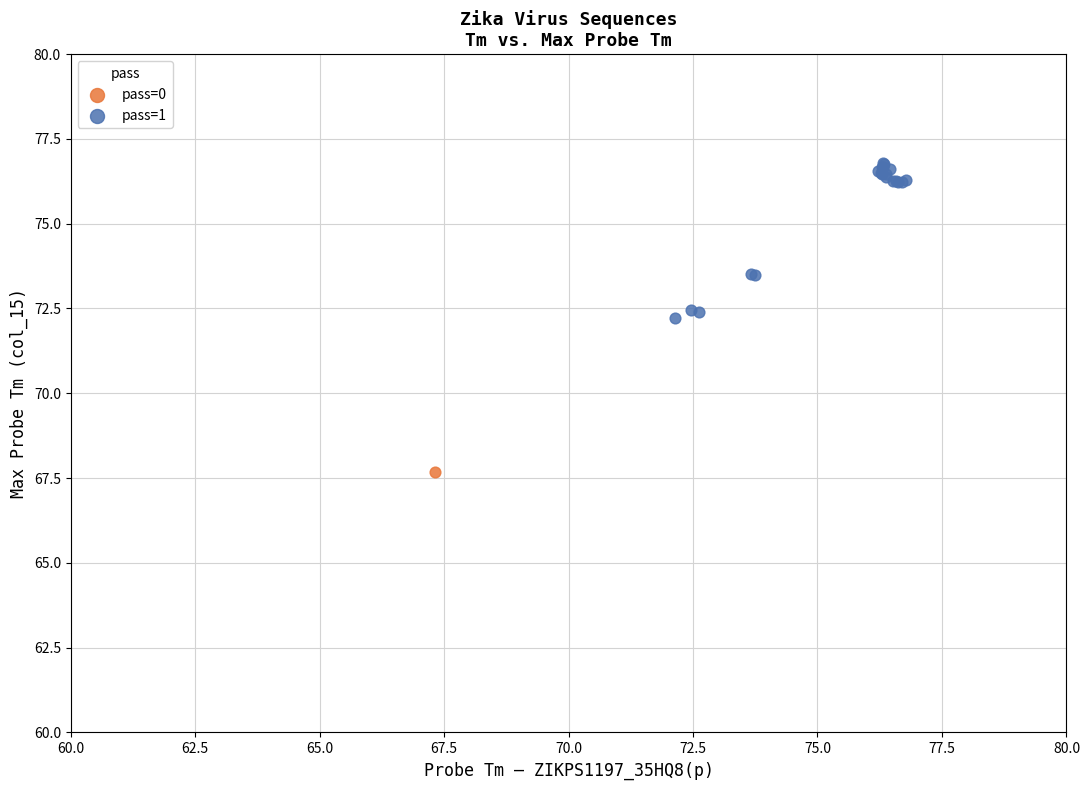

What are all the series names shown in the legend?

pass=0, pass=1